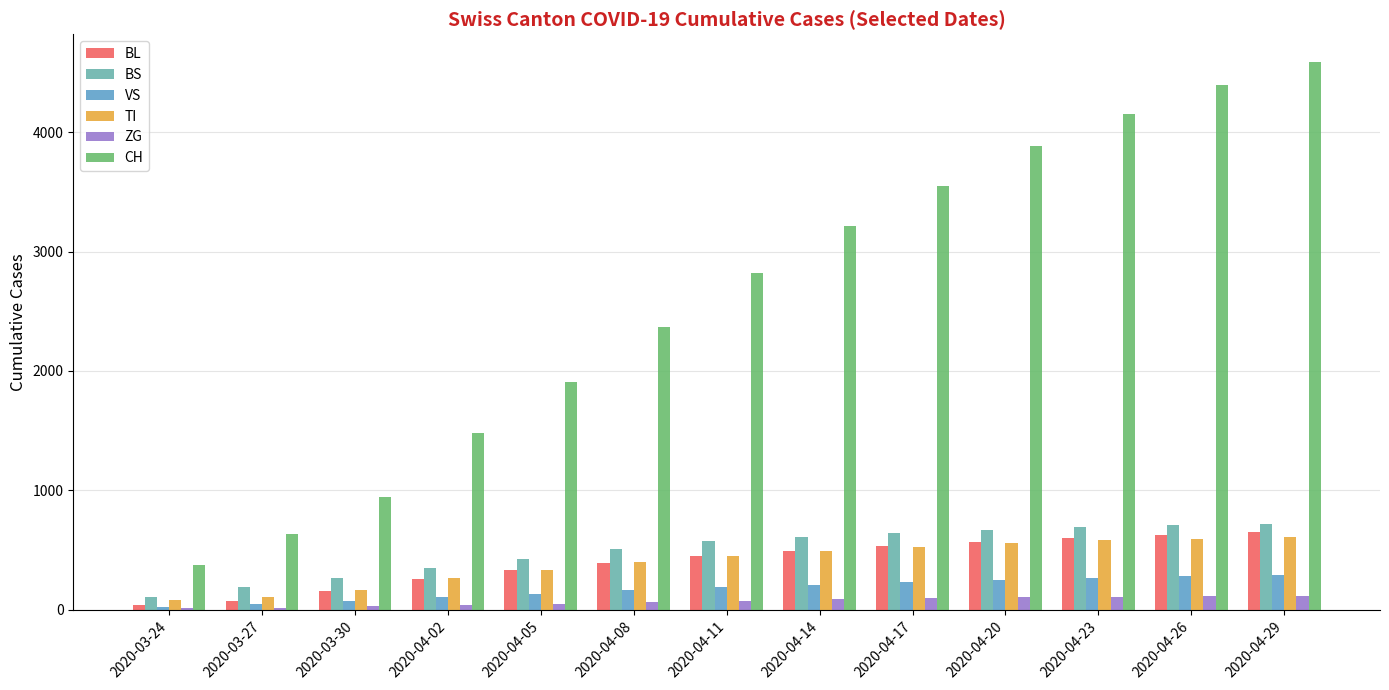

What is the label of the 1st bar from the right?

2020-04-29